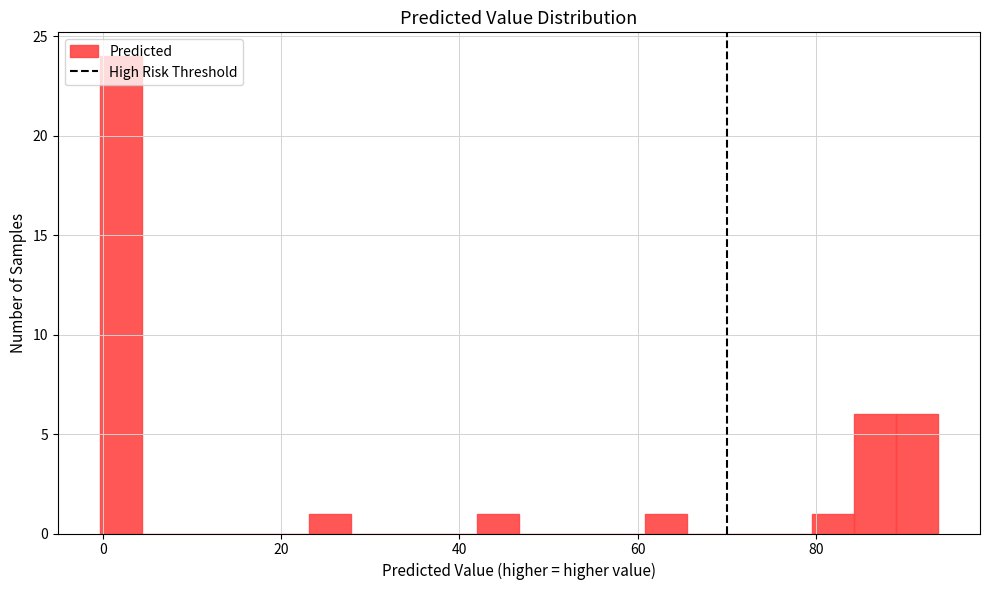

Read against the x-axis, roughly where is the centre of the tallest bar?

2